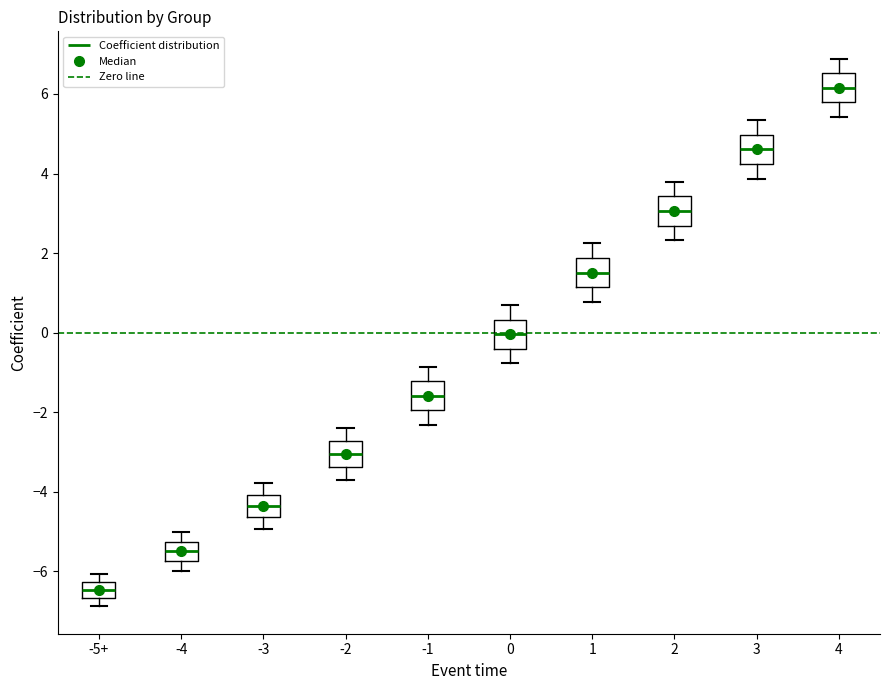

Which box has the lowest median line?

-5+